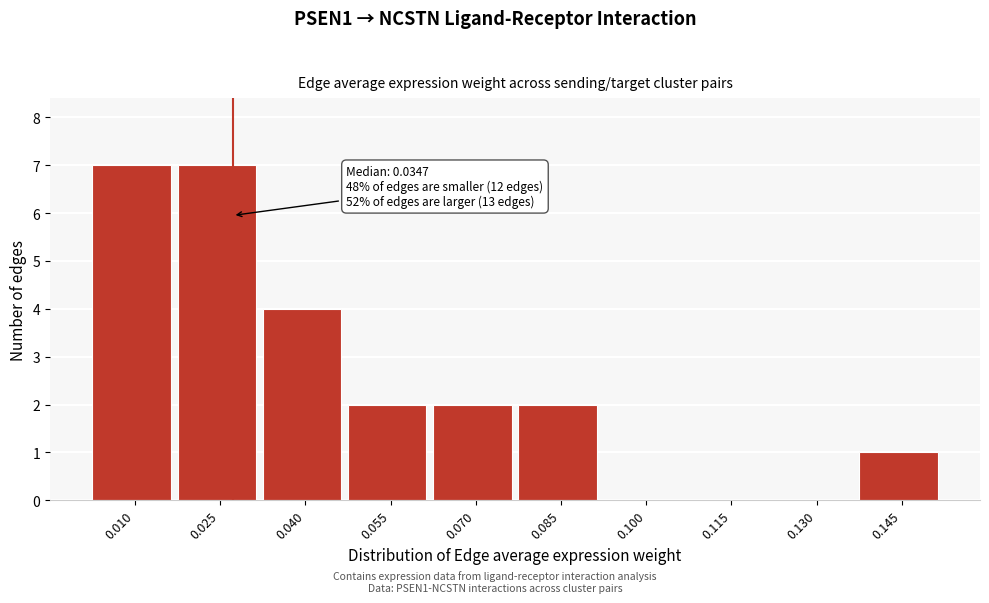

Reading left to right, transcribe all the data shown in this chart.

0.010=7	0.025=7	0.040=4	0.055=2	0.070=2	0.085=2	0.100=0	0.115=0	0.130=0	0.145=1